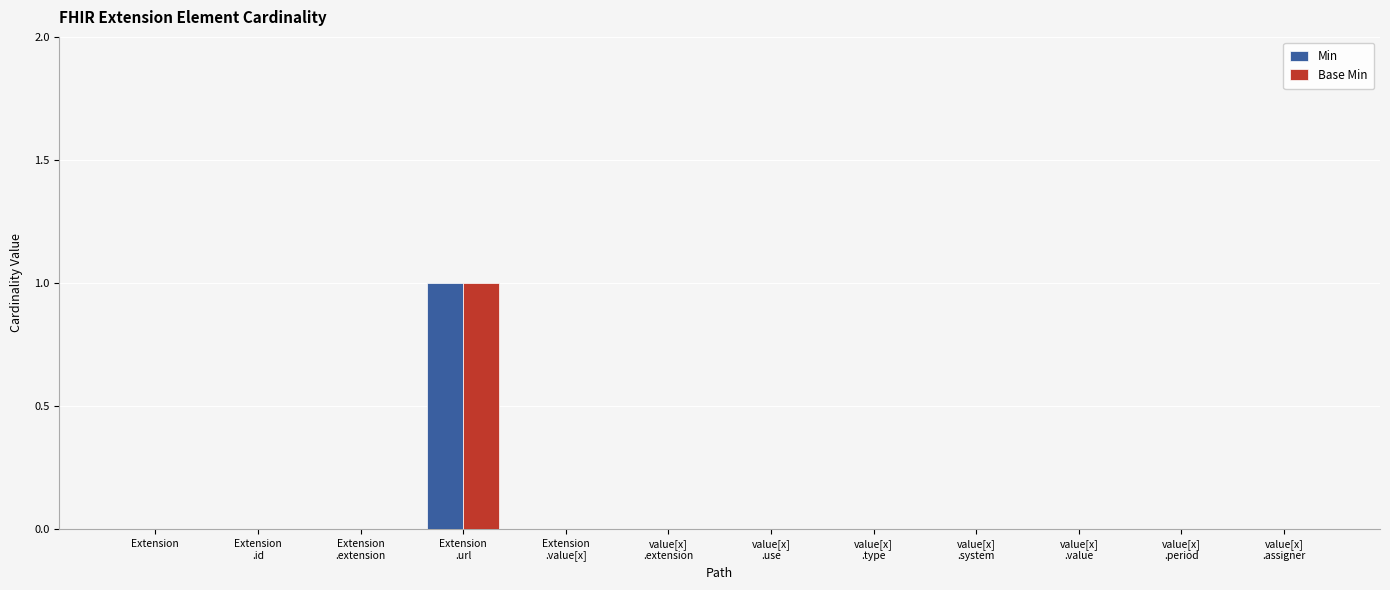

What are all the series names shown in the legend?

Min, Base Min